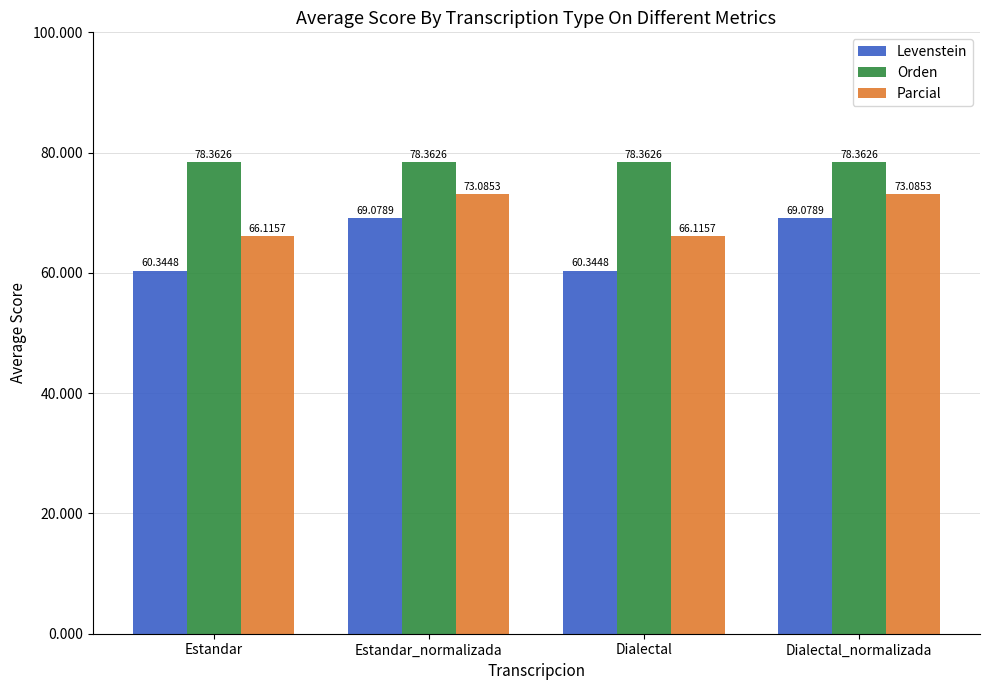

The Levenstein series shows 60.3 at Estandar. True or false?

True